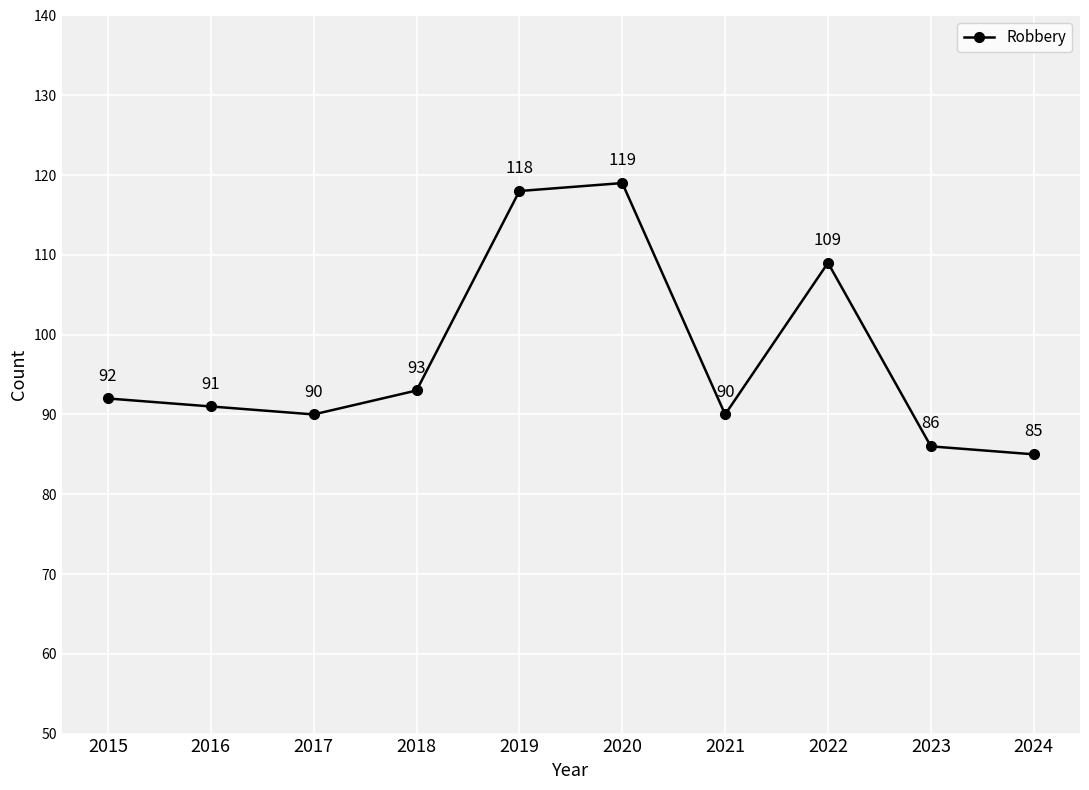

Reading left to right, extract all data points from this chart.

2015=92	2016=91	2017=90	2018=93	2019=118	2020=119	2021=90	2022=109	2023=86	2024=85